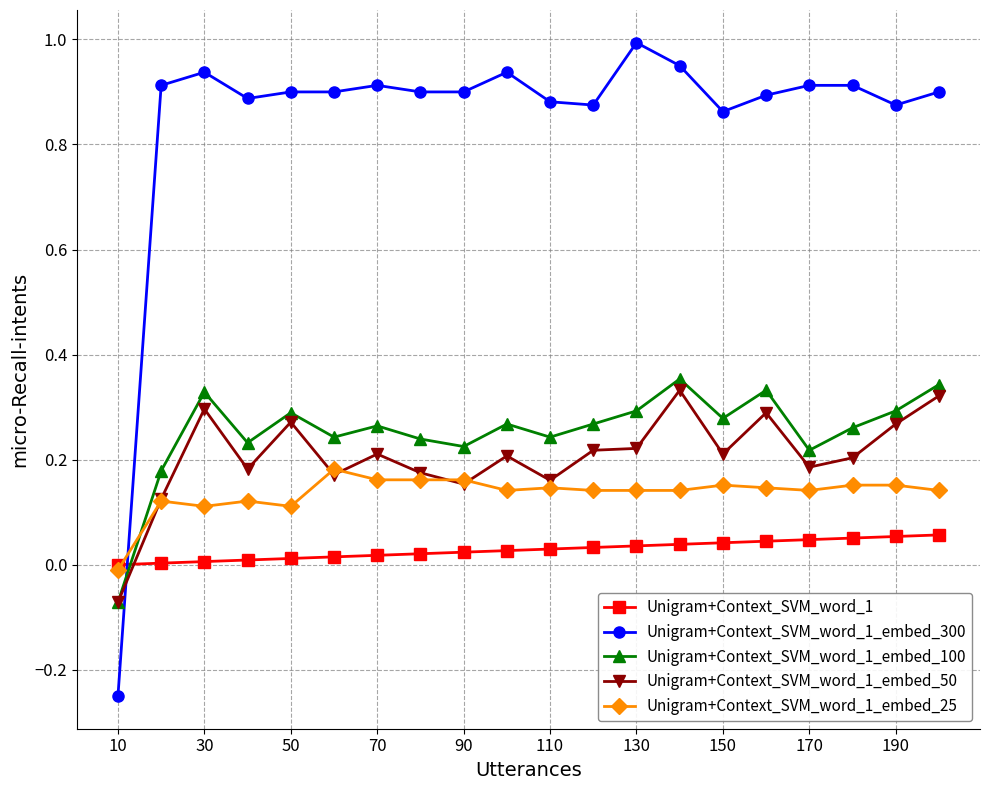

Which series ends up on top after the final intersection of Unigram+Context_SVM_word_1_embed_300 and Unigram+Context_SVM_word_1?

Unigram+Context_SVM_word_1_embed_300